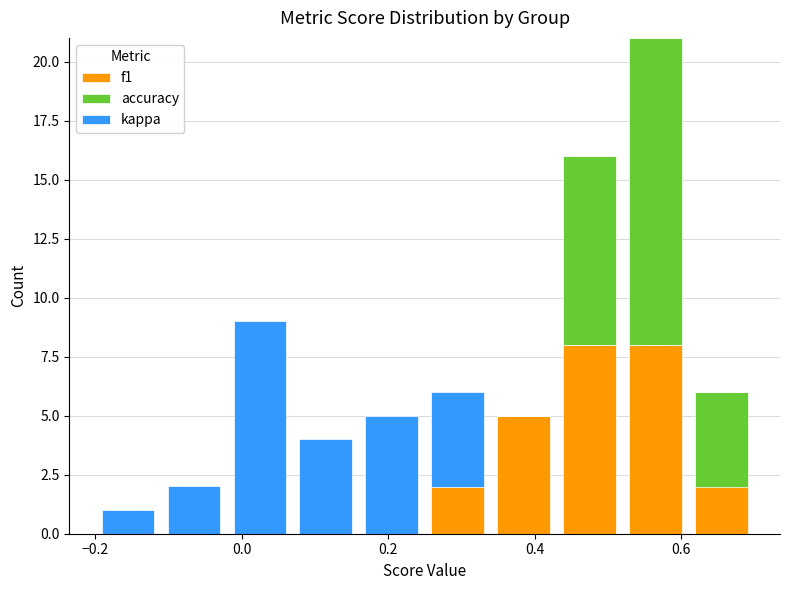

Reading left to right, transcribe this chart: for each stacked bar, give the range it covers on the x-axis and its total height. Neither the bar edges nor the heights are printed on the chart, so give them approximately, as read against the axes.

-0.20 to -0.11: 1
-0.11 to -0.02: 2
-0.02 to 0.07: 9
0.07 to 0.16: 4
0.16 to 0.25: 5
0.25 to 0.34: 6
0.34 to 0.43: 5
0.43 to 0.52: 16
0.52 to 0.61: 21
0.61 to 0.70: 6